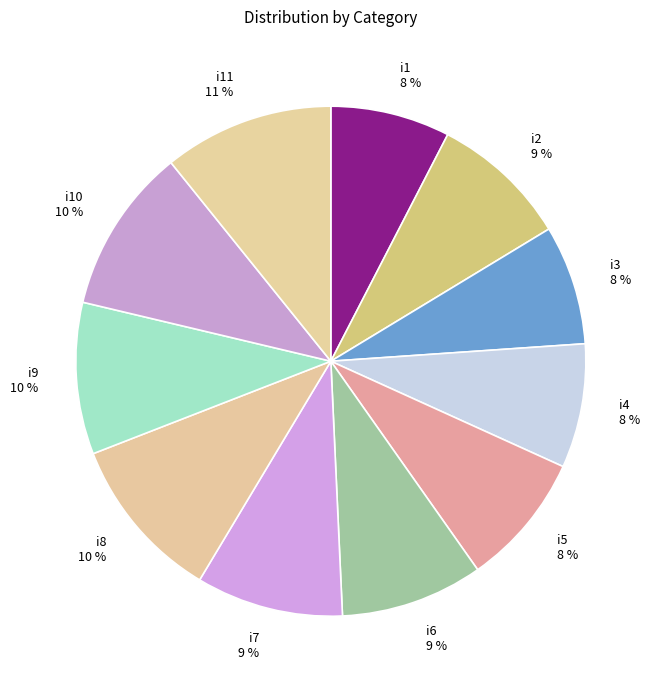

Approximately how many times larger is the value at i2 compared to i6?

1.0